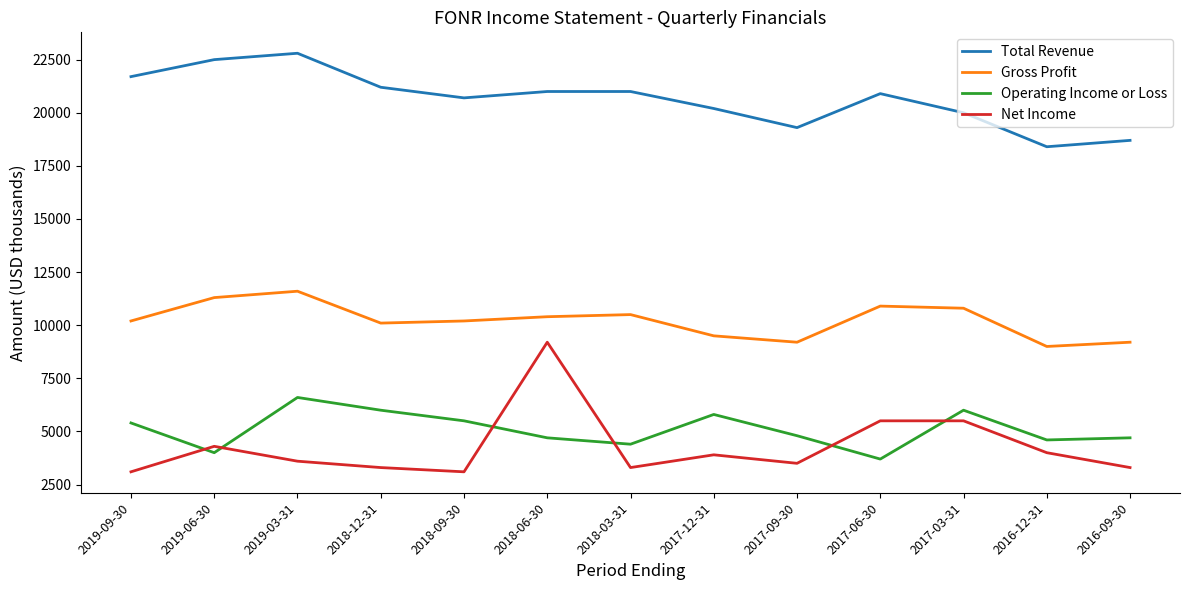

Is it true that Operating Income or Loss equals 4600 at 2016-12-31?

True